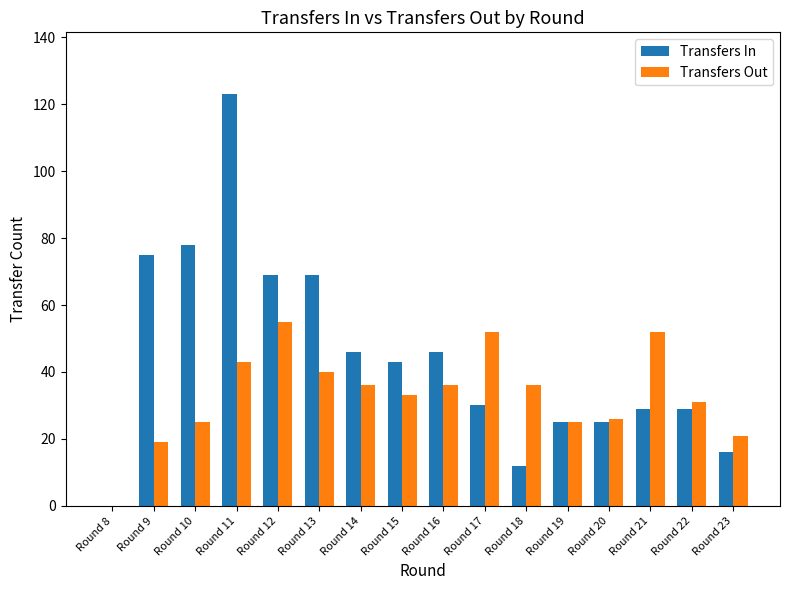

What are all the series names shown in the legend?

Transfers In, Transfers Out